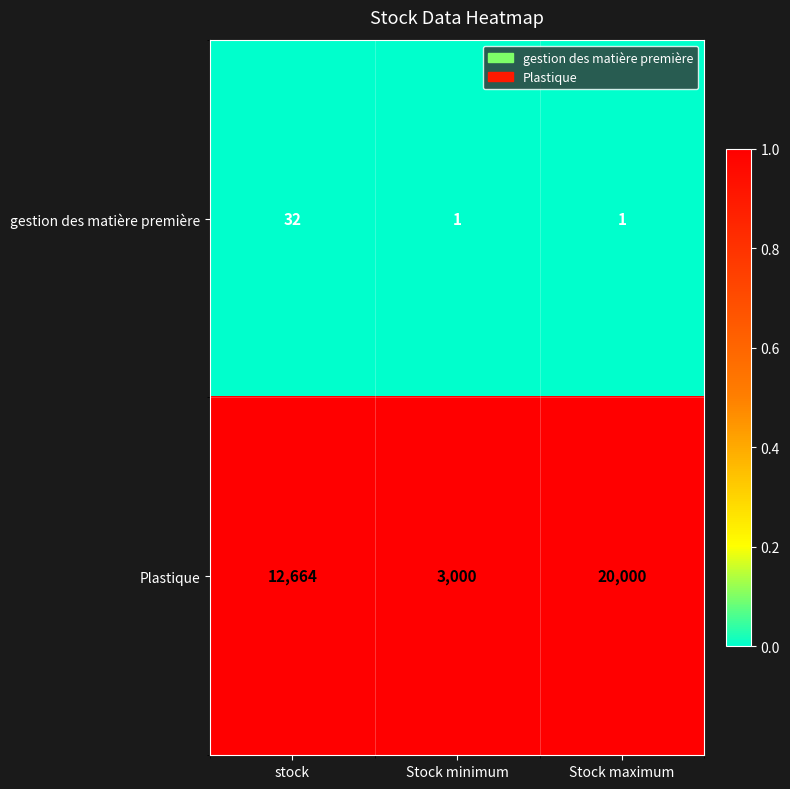

Which series has the largest total across all categories?

Plastique